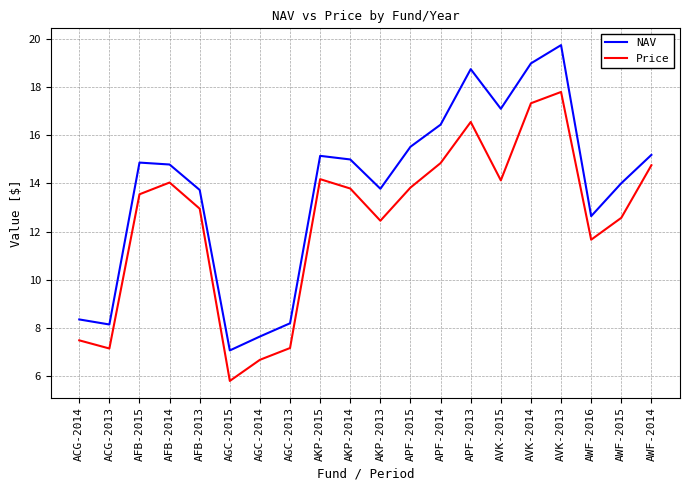

True or false: Price and NAV cross at least once.

False